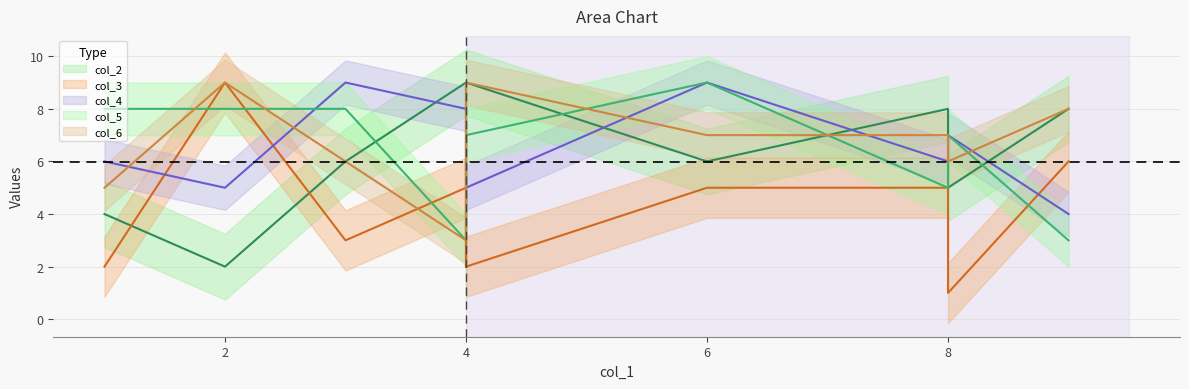

At how many categories does at least one series exceed 6?

10